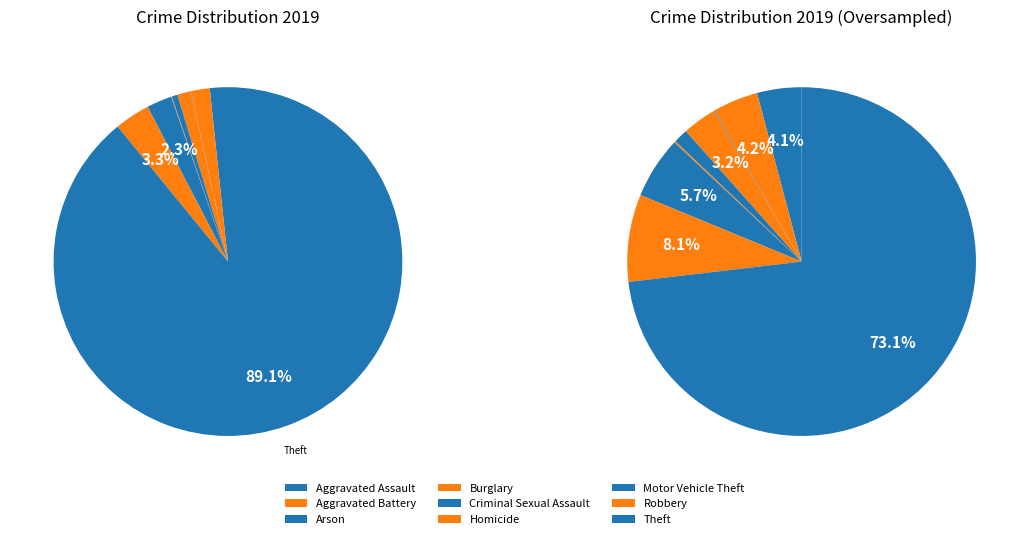

Is Theft the majority of the pie?

Yes